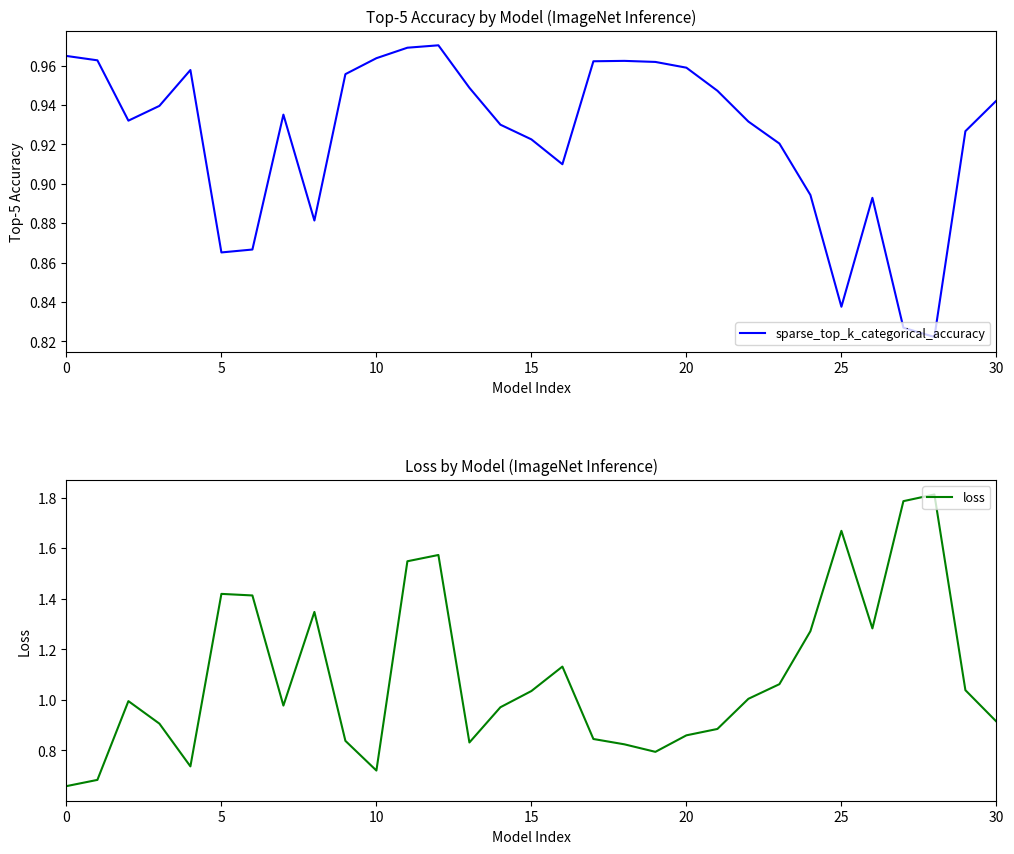

Is this an area chart (filled region under the line)?

No